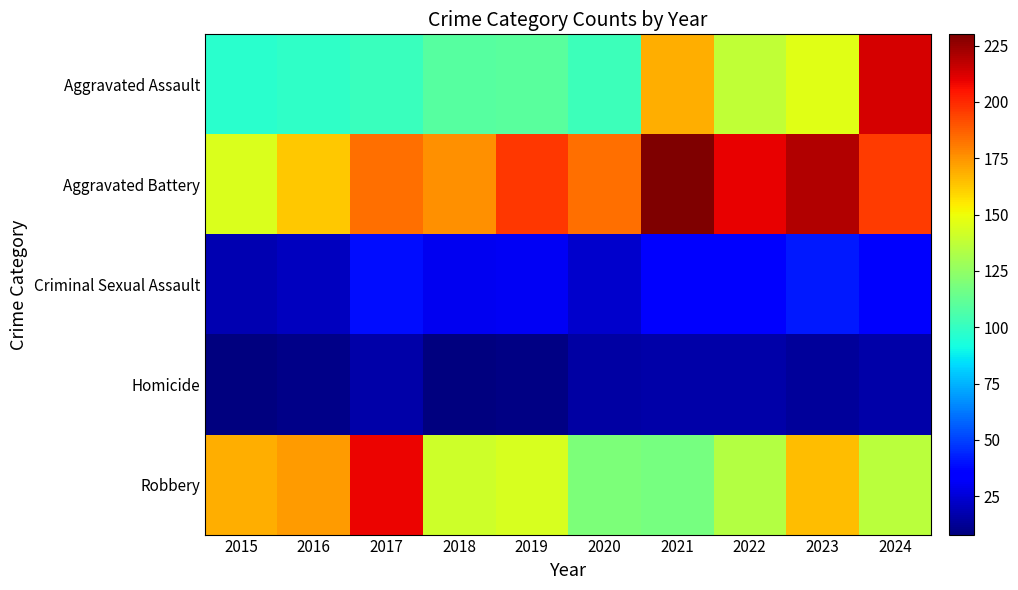

Which label corresponds to the smallest value in the chart?

2015